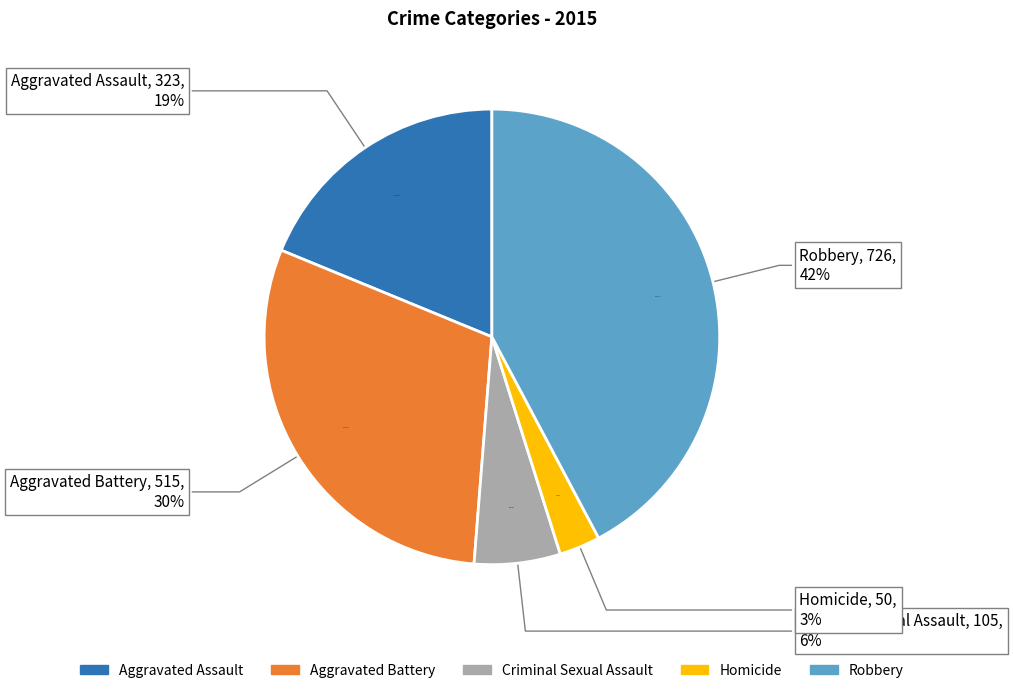

How many segments does this pie chart have?

5